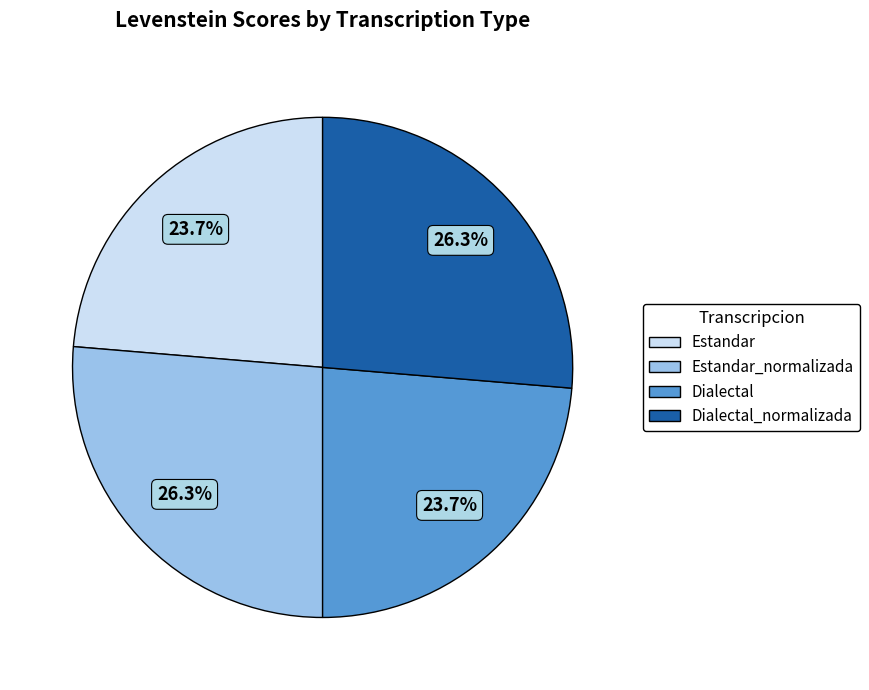

To the nearest percent, what percentage of the pie is Dialectal?

24%